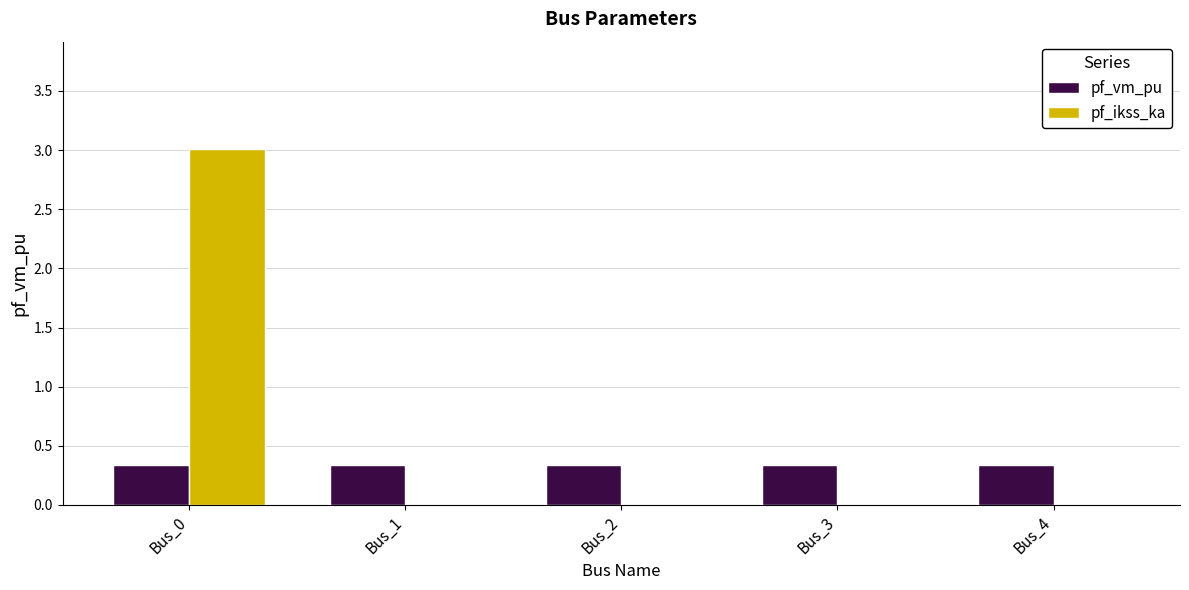

Which category has the highest value across all series?

Bus_0